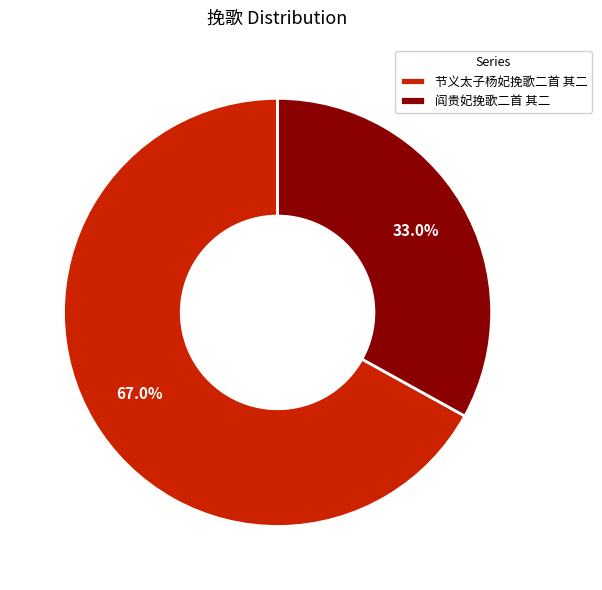

Count the number of slices in the pie.

2